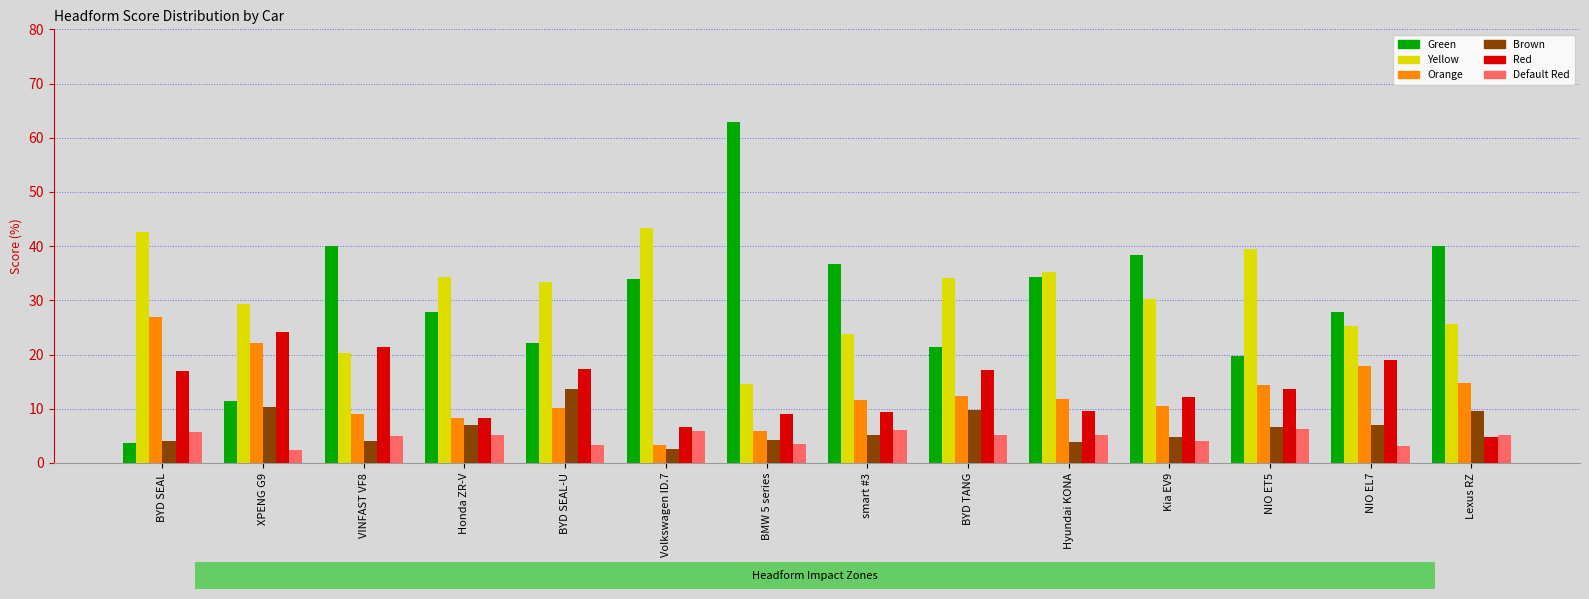

Are the bars grouped side by side (vs. stacked)?

Yes